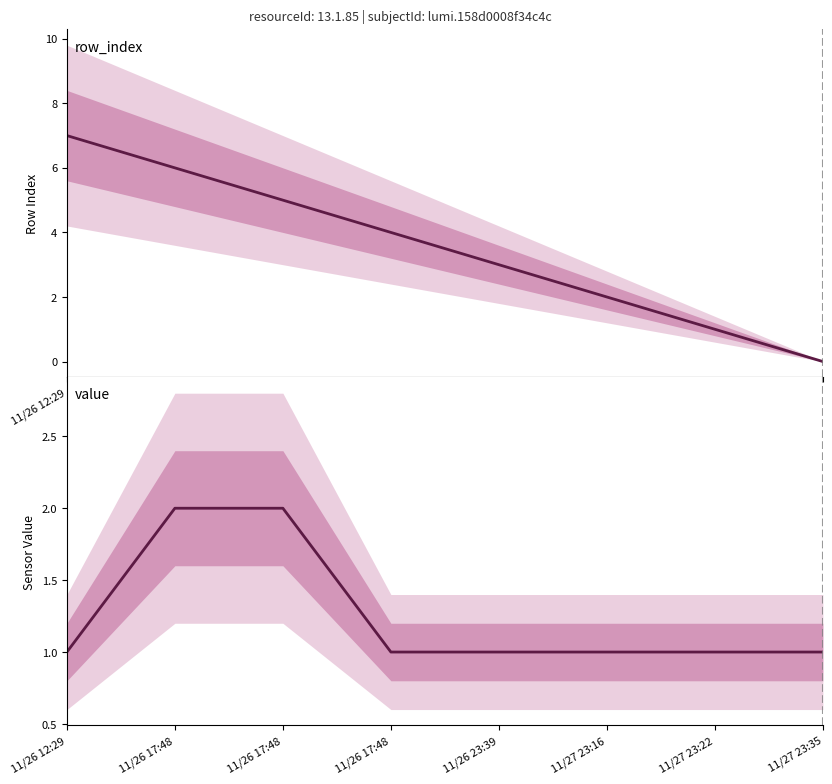

What is the sum of the Row Index values at 11/27 23:22 and 11/27 23:16?

3